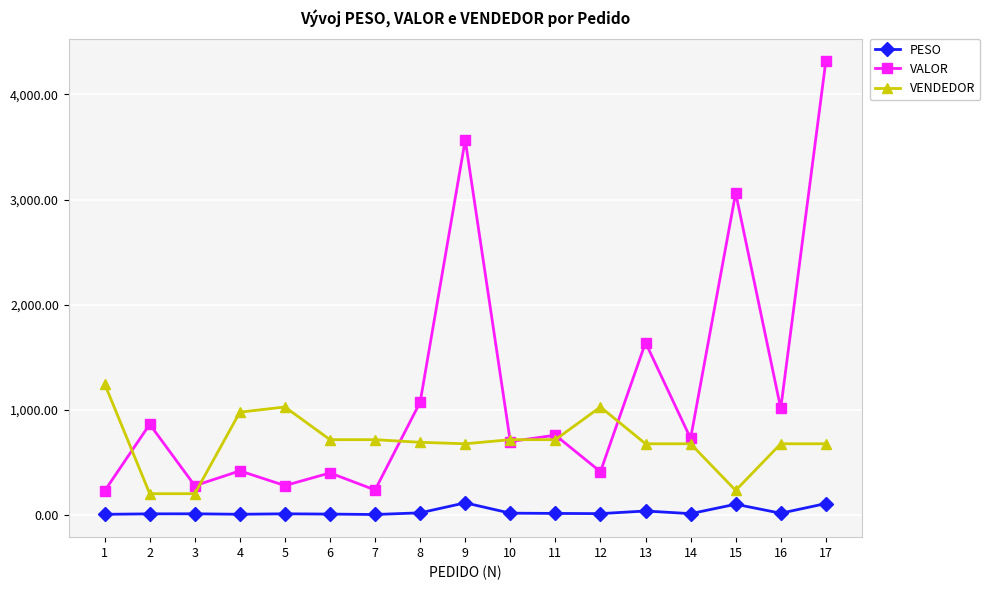

Does the chart have visible grid lines?

Yes